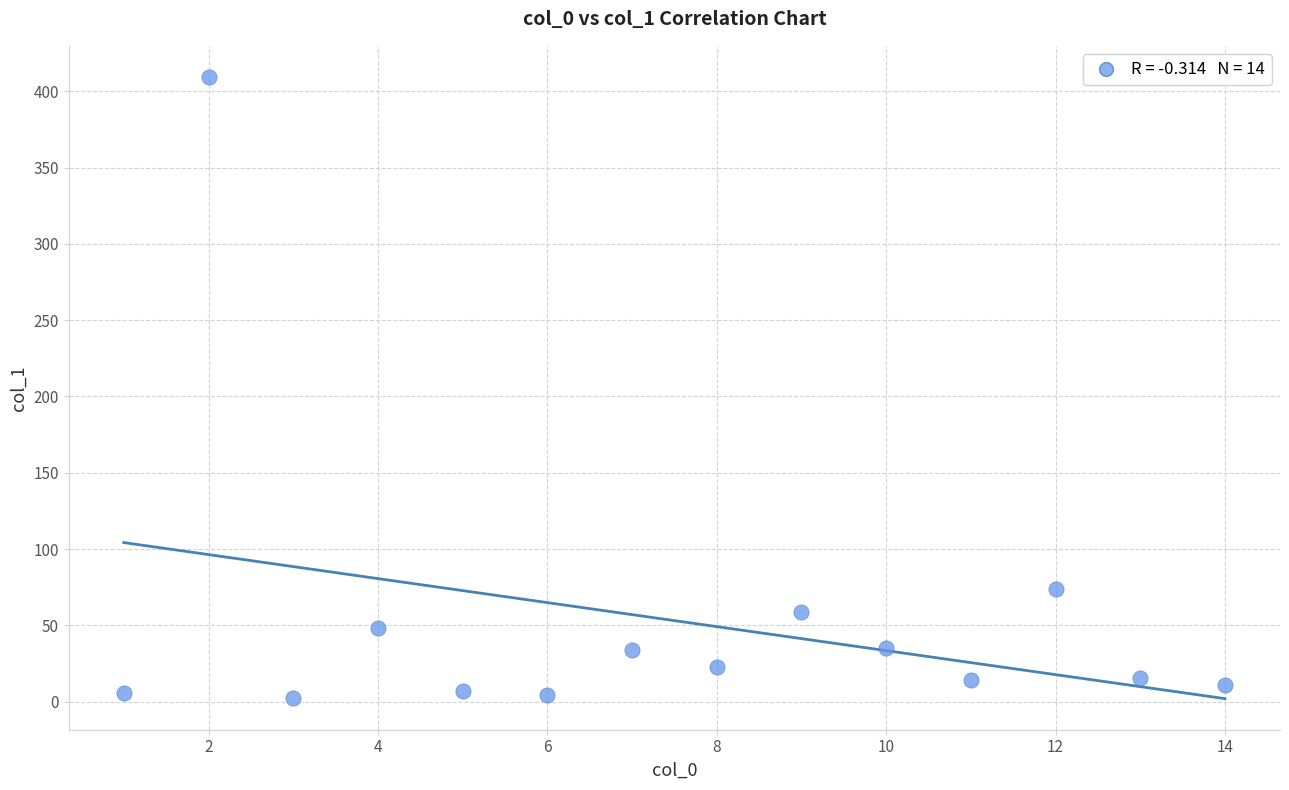

What Y value in the scatter plot is closest to 206?

73.9